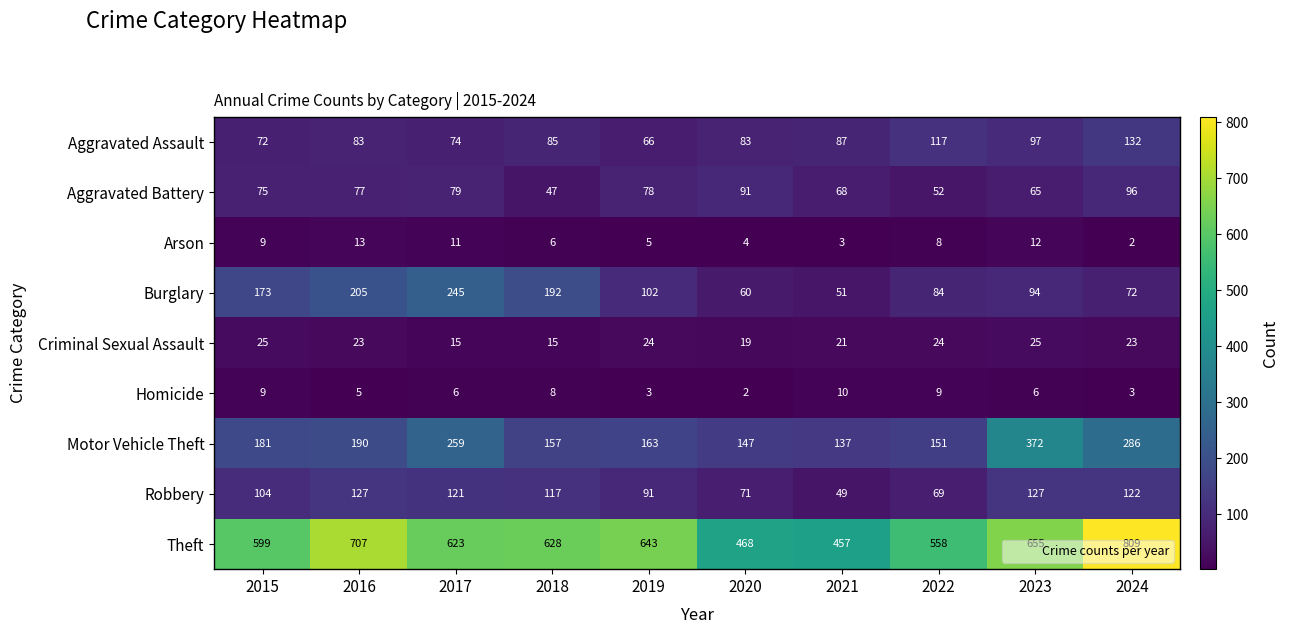

What is the difference between the second highest and second lowest values in the Aggravated Assault series?

45